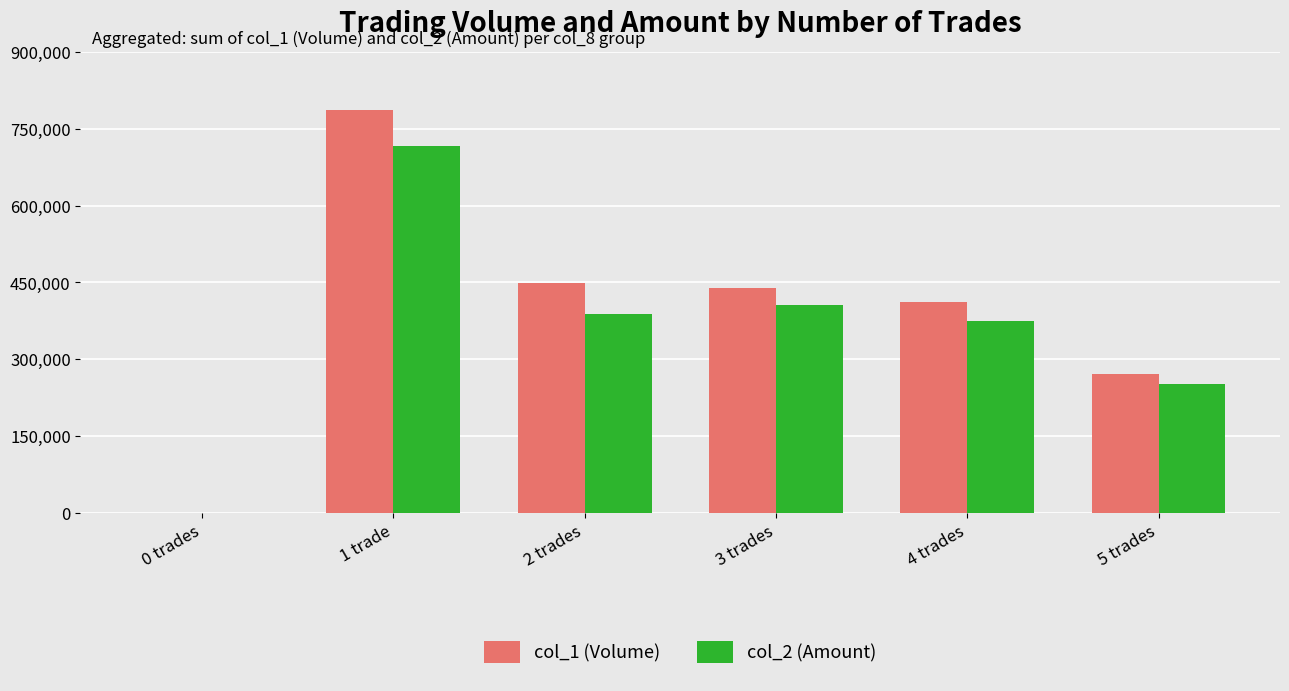

Is it true that col_1 (Volume) equals 665970 at 2 trades?

False